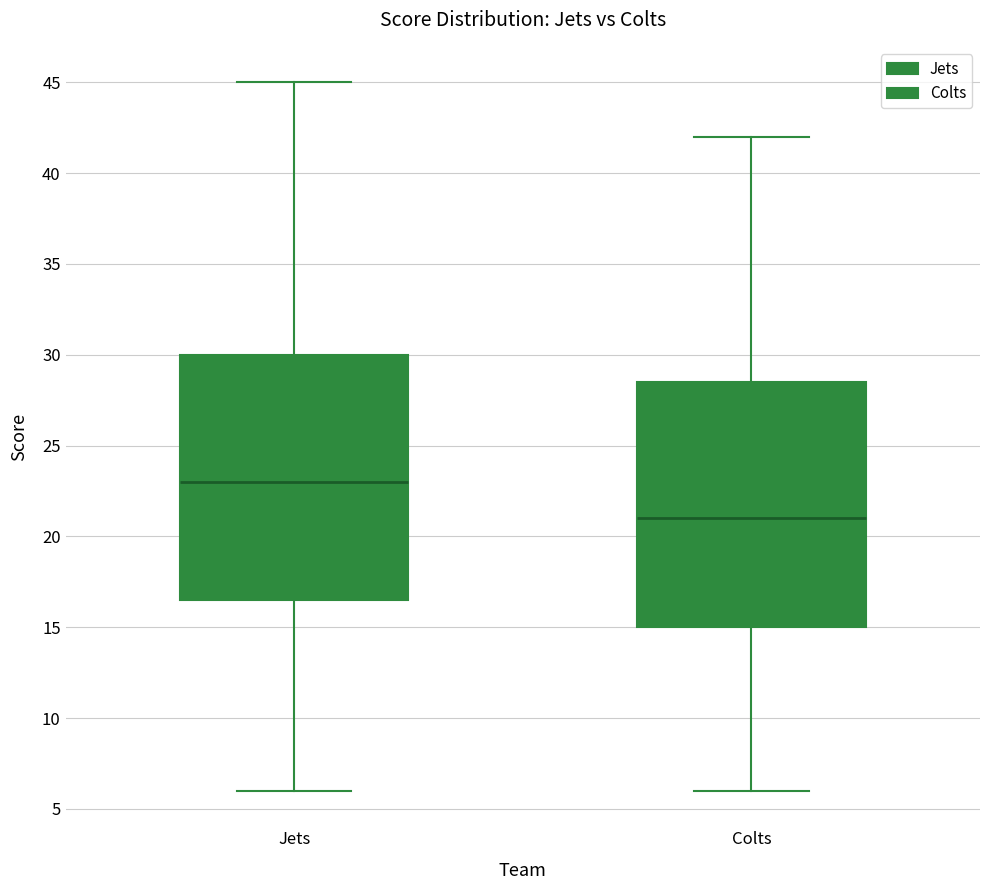

Which box's median line is the lowest?

Colts